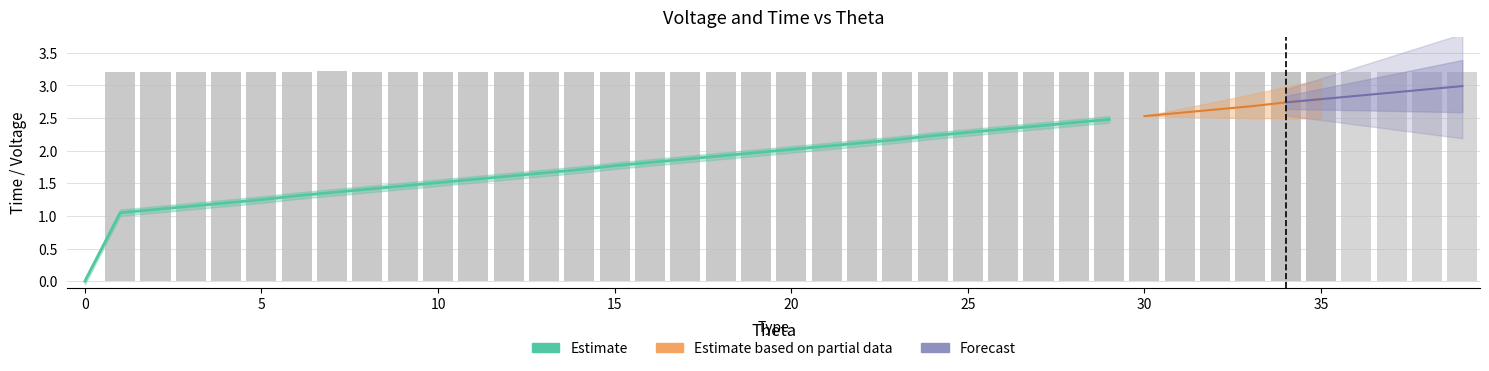

Are the bars horizontal?

No